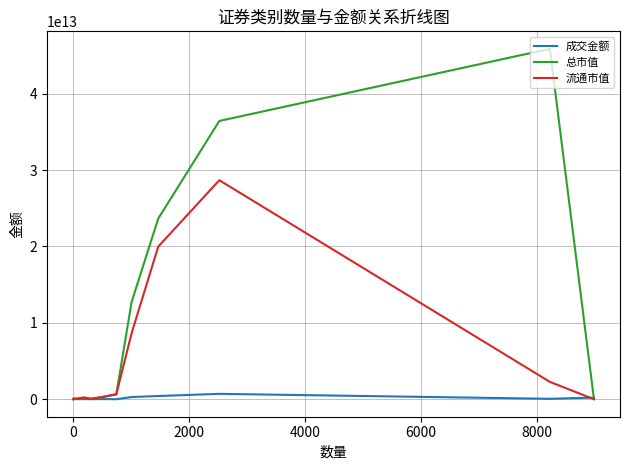

Which series has the widest spread of values?

总市值